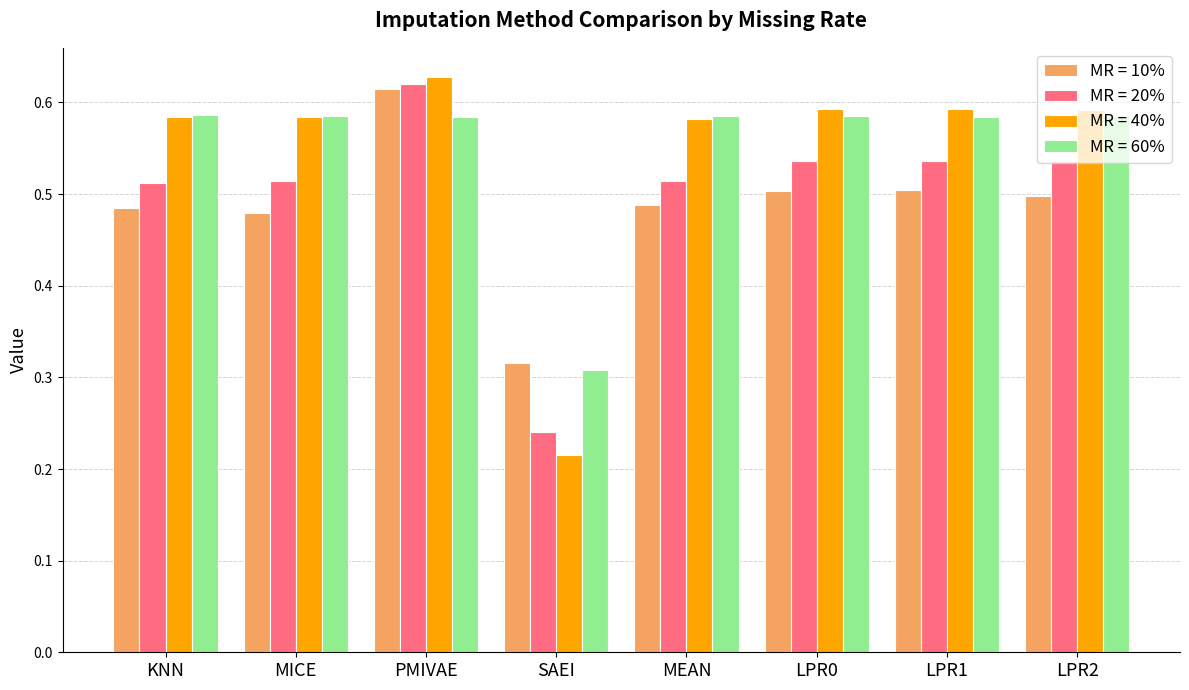

At which category does the chart reach its minimum across all series?

SAEI